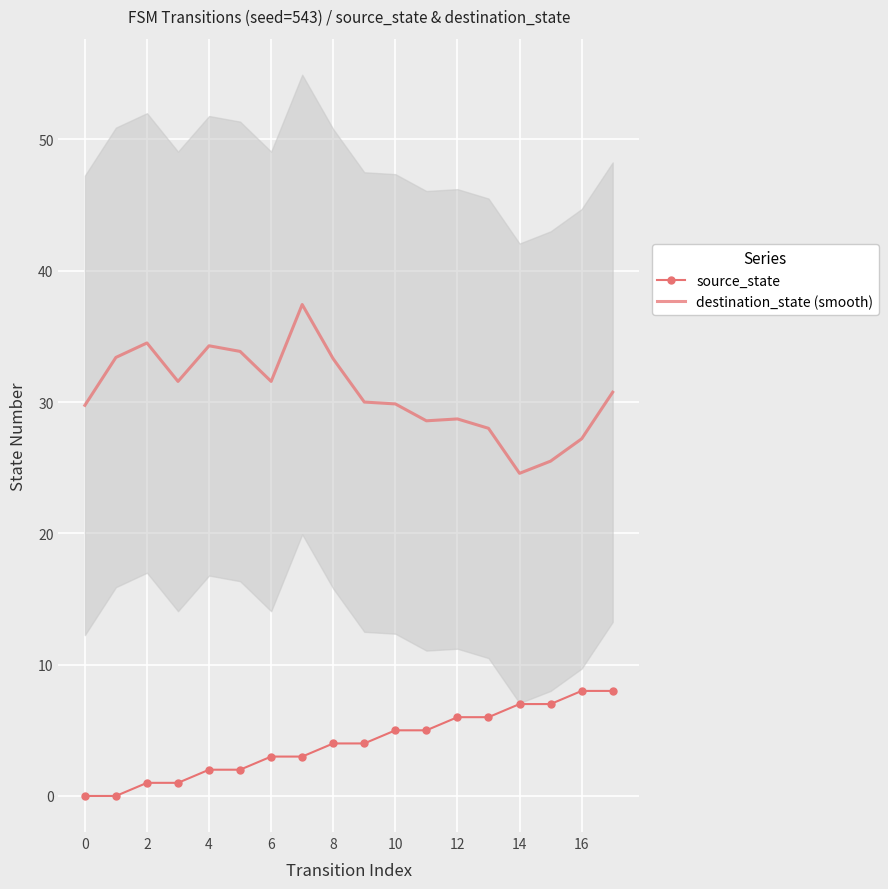

How many data points in source_state are above 4?

8